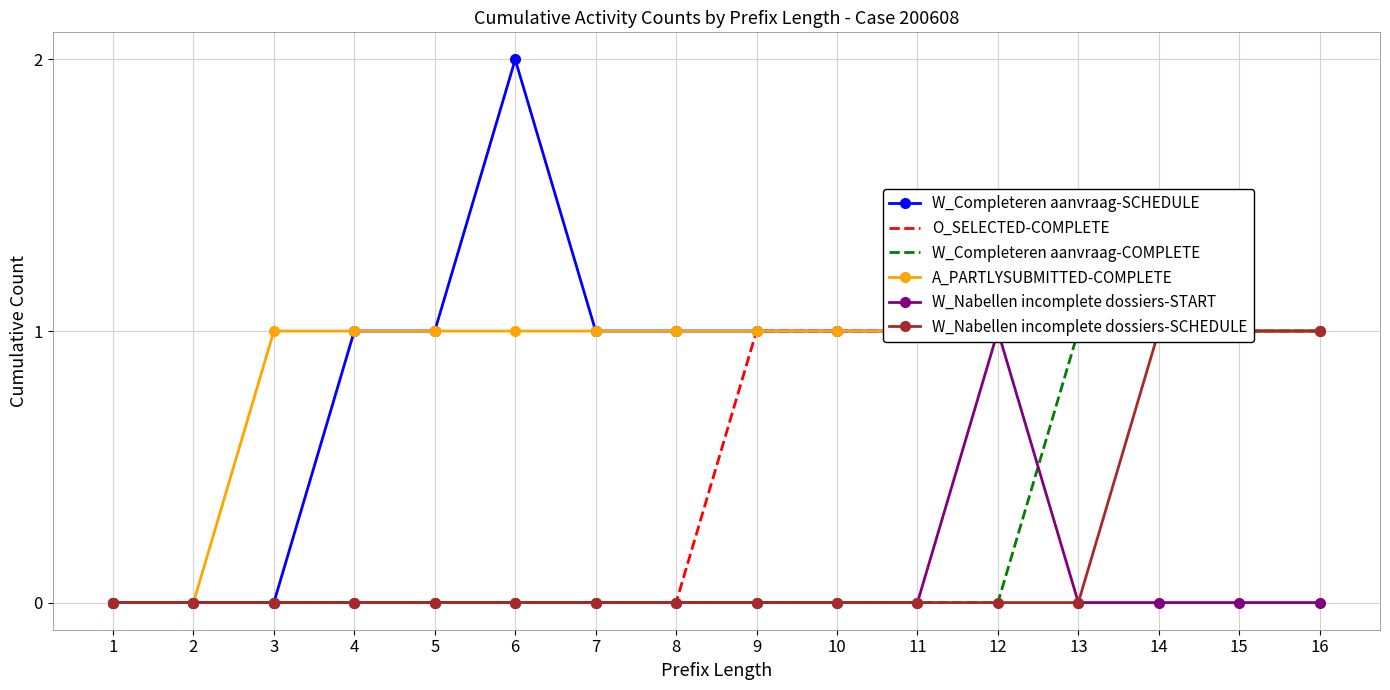

Reading right to left, transcribe all the data shown in this chart.

W_Completeren aanvraag-SCHEDULE: 1	1	1	1	1	1	1	1	1	1	2	1	1	0	0	0
O_SELECTED-COMPLETE: 1	1	1	1	1	1	1	1	0	0	0	0	0	0	0	0
W_Completeren aanvraag-COMPLETE: 1	1	1	1	0	0	0	0	0	0	0	0	0	0	0	0
A_PARTLYSUBMITTED-COMPLETE: 1	1	1	1	1	1	1	1	1	1	1	1	1	1	0	0
W_Nabellen incomplete dossiers-START: 0	0	0	0	1	0	0	0	0	0	0	0	0	0	0	0
W_Nabellen incomplete dossiers-SCHEDULE: 1	1	1	0	0	0	0	0	0	0	0	0	0	0	0	0